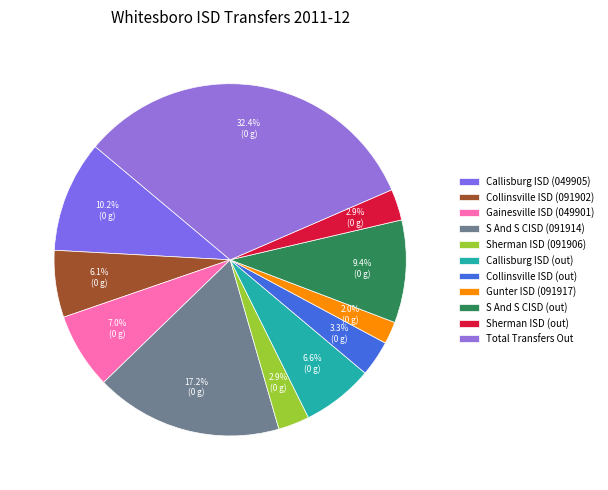

The Collinsville ISD (out) slice represents 17% of the pie. True or false?

False